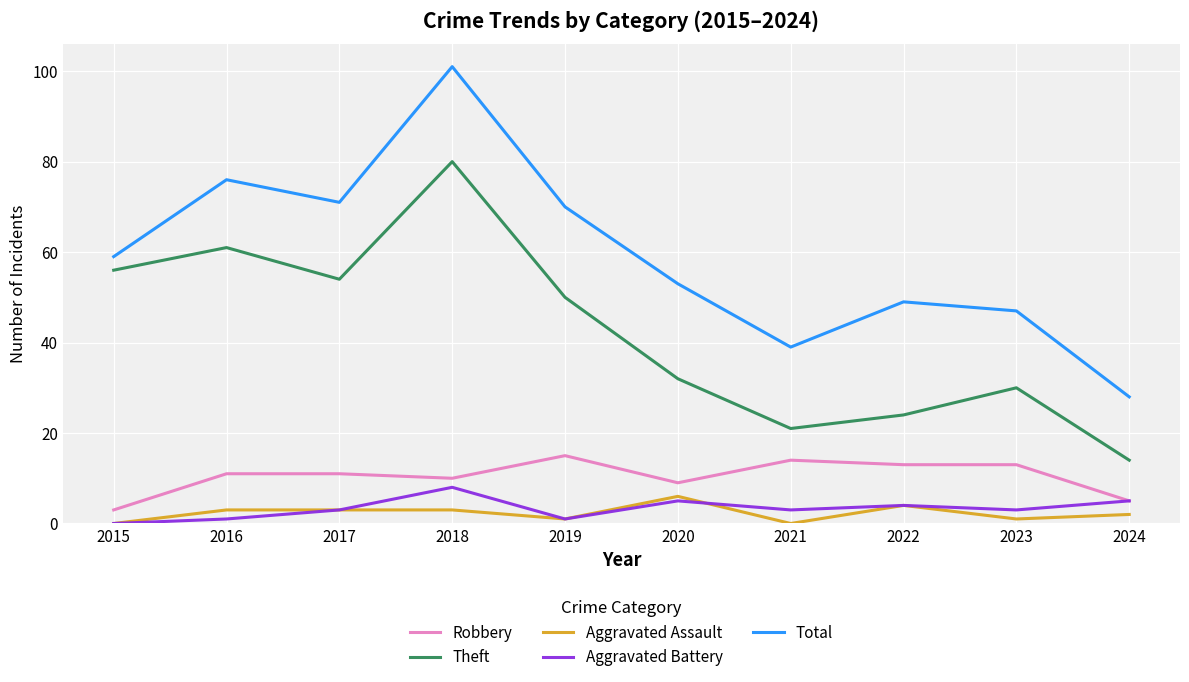

Is the value of Theft at 2016 greater than the value of Aggravated Assault at 2023?

Yes